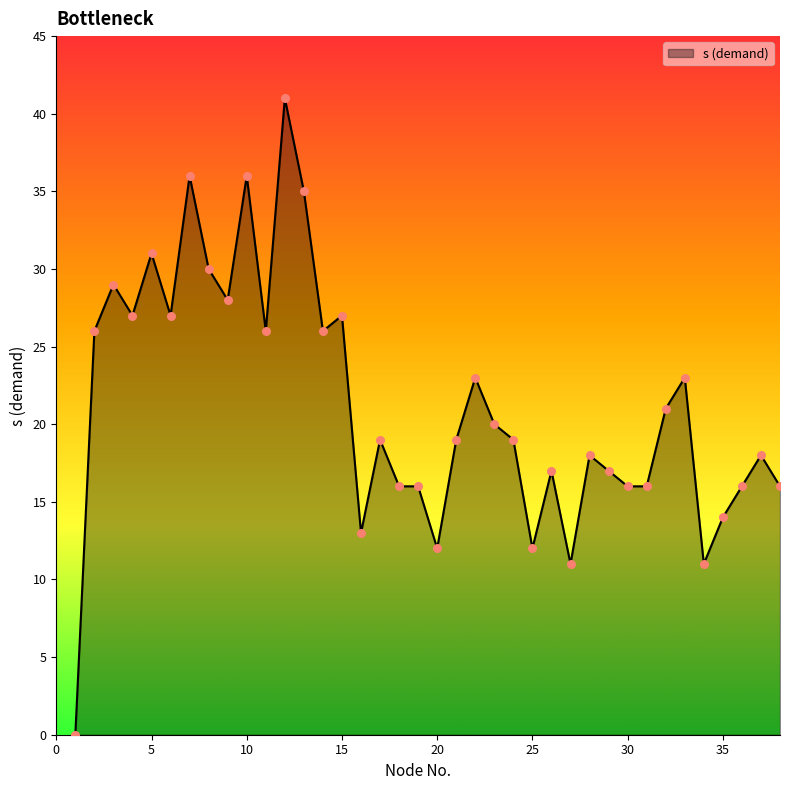

How many lines are shown in the chart?

1